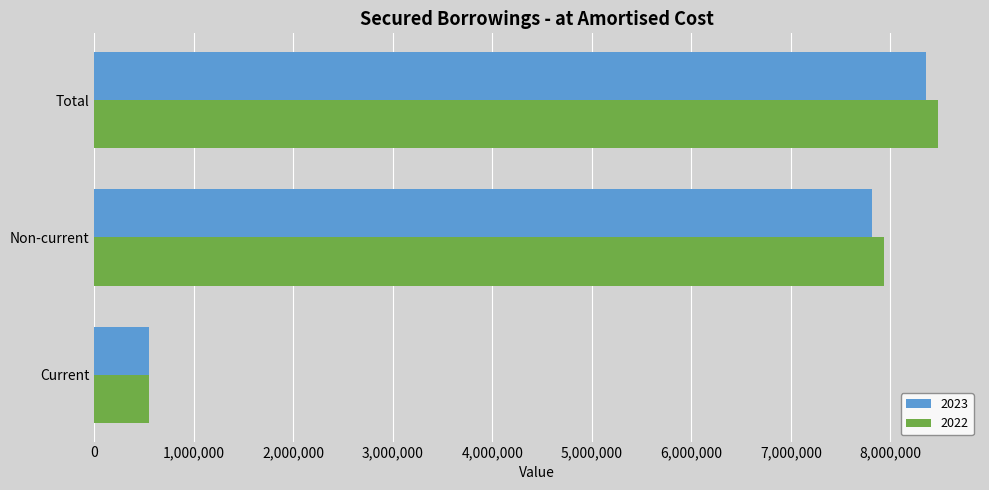

Which series has the largest total across all categories?

2022